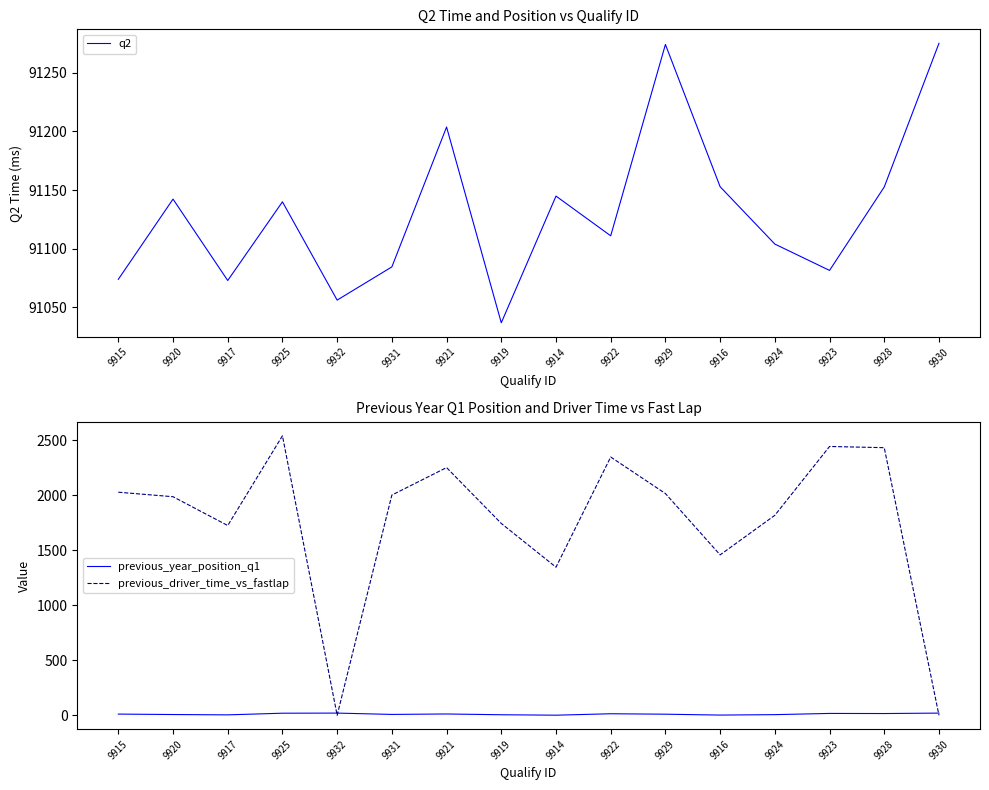

What is the difference between the previous_driver_time_vs_fastlap values at 9923 and 9925?

97